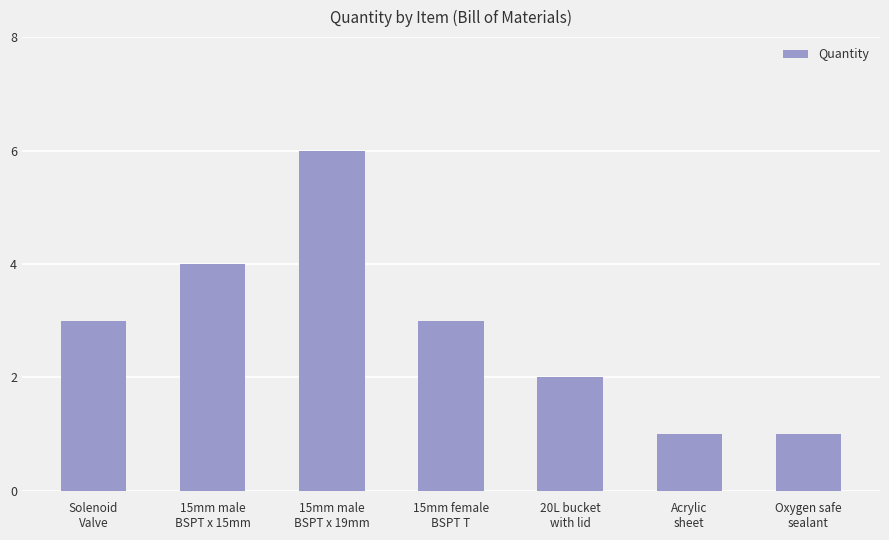

What is the maximum value shown in the chart?

6